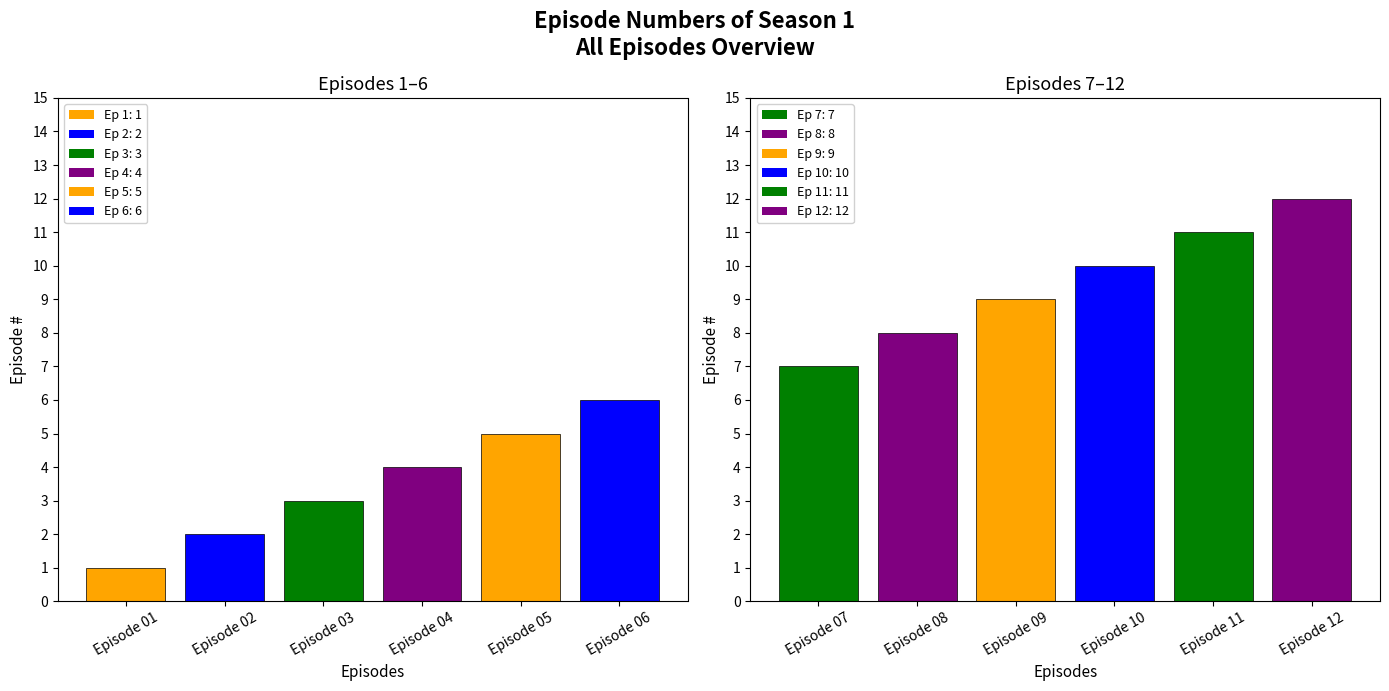

Which series has the largest total across all categories?

Episodes 7-12